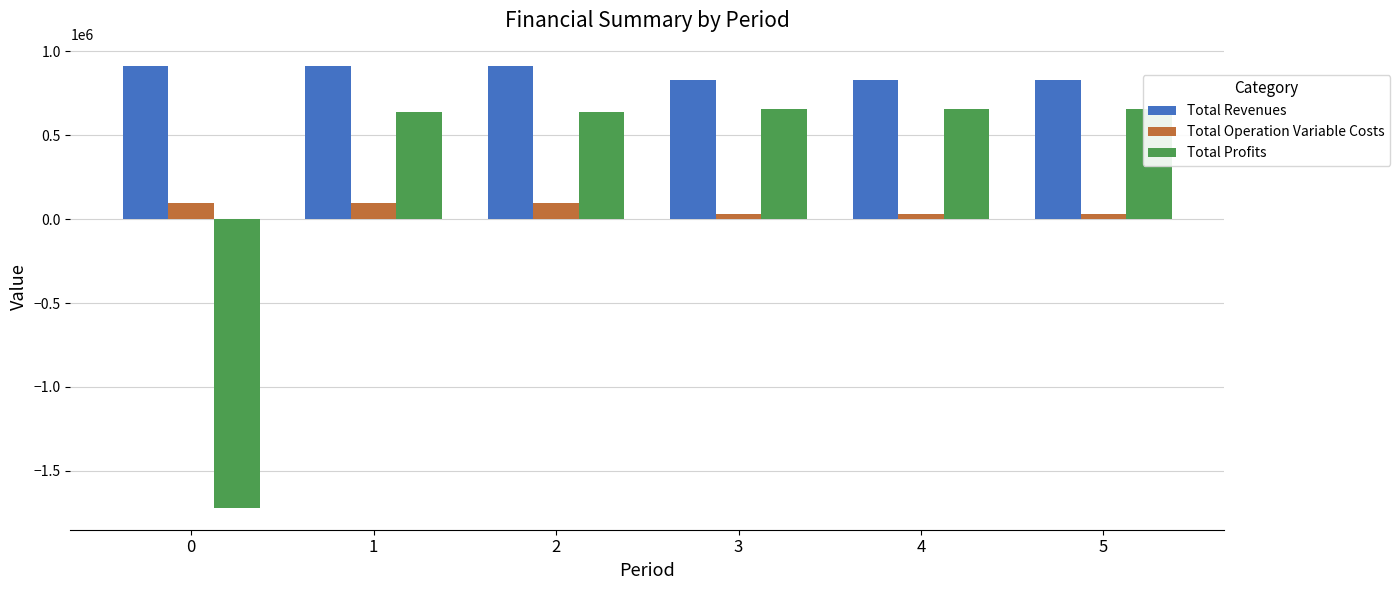

What is the maximum value shown in the chart?

913048.4